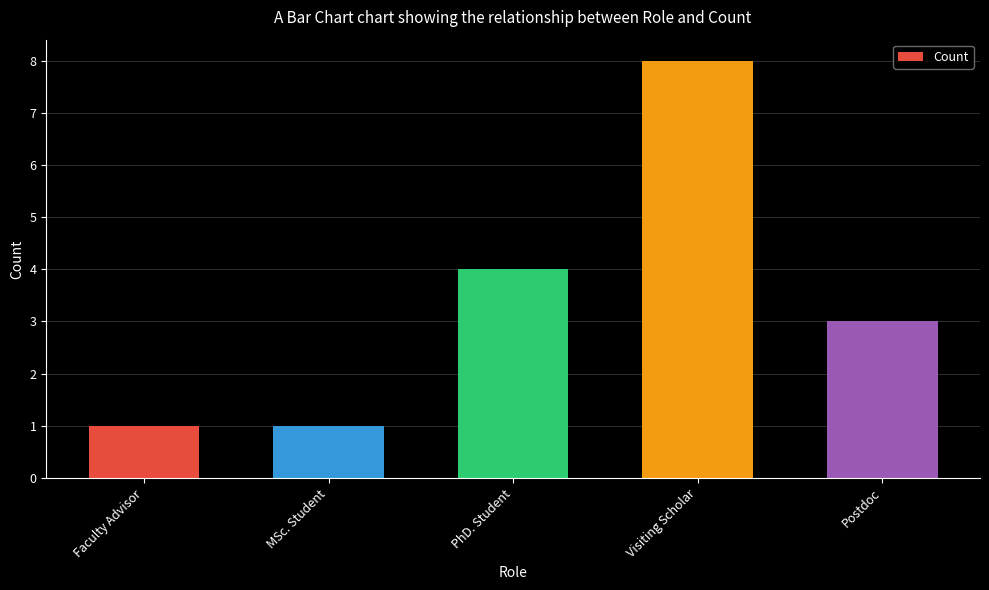

What is the sum of all values?

17